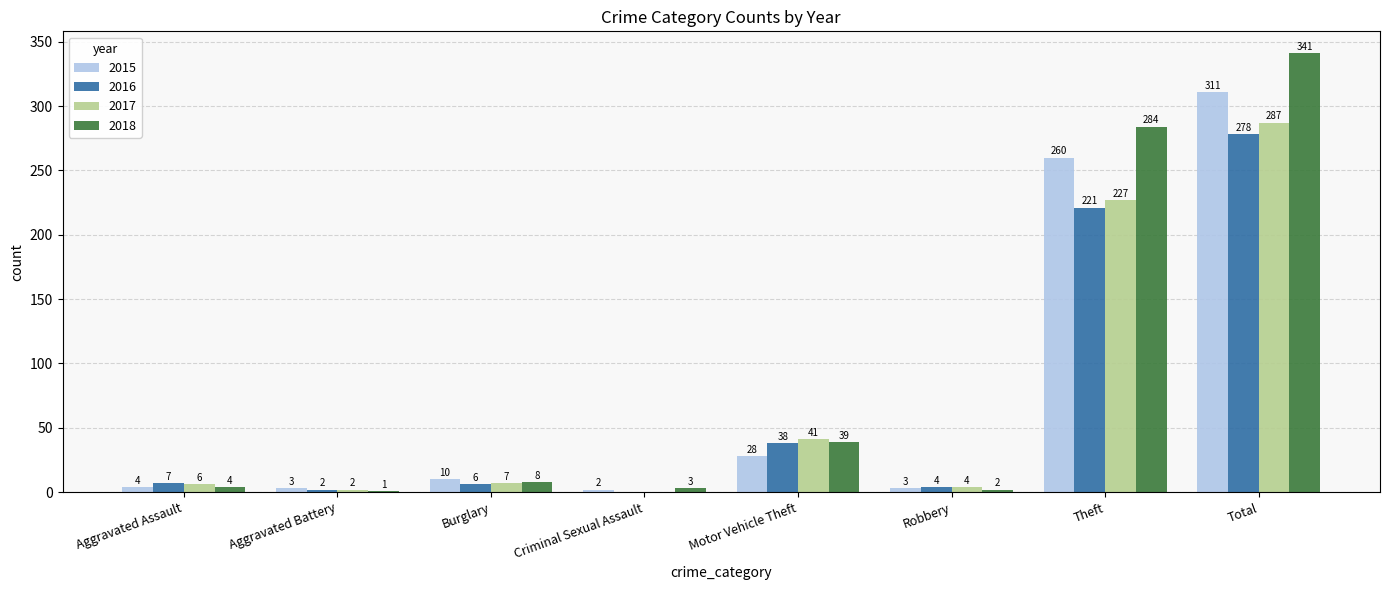

How many groups of bars are there?

8